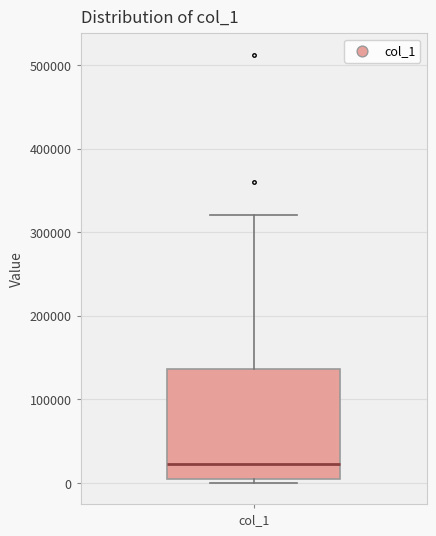

Read this box plot against the y-axis: the position of the median line, the range covered by the box, and the ends of both whiskers. The values are not printed on the chart, so give them approximately, as read against the axis.

median 20000, box 0 to 140000, whiskers 0 (just below the box's lower edge) to 320000